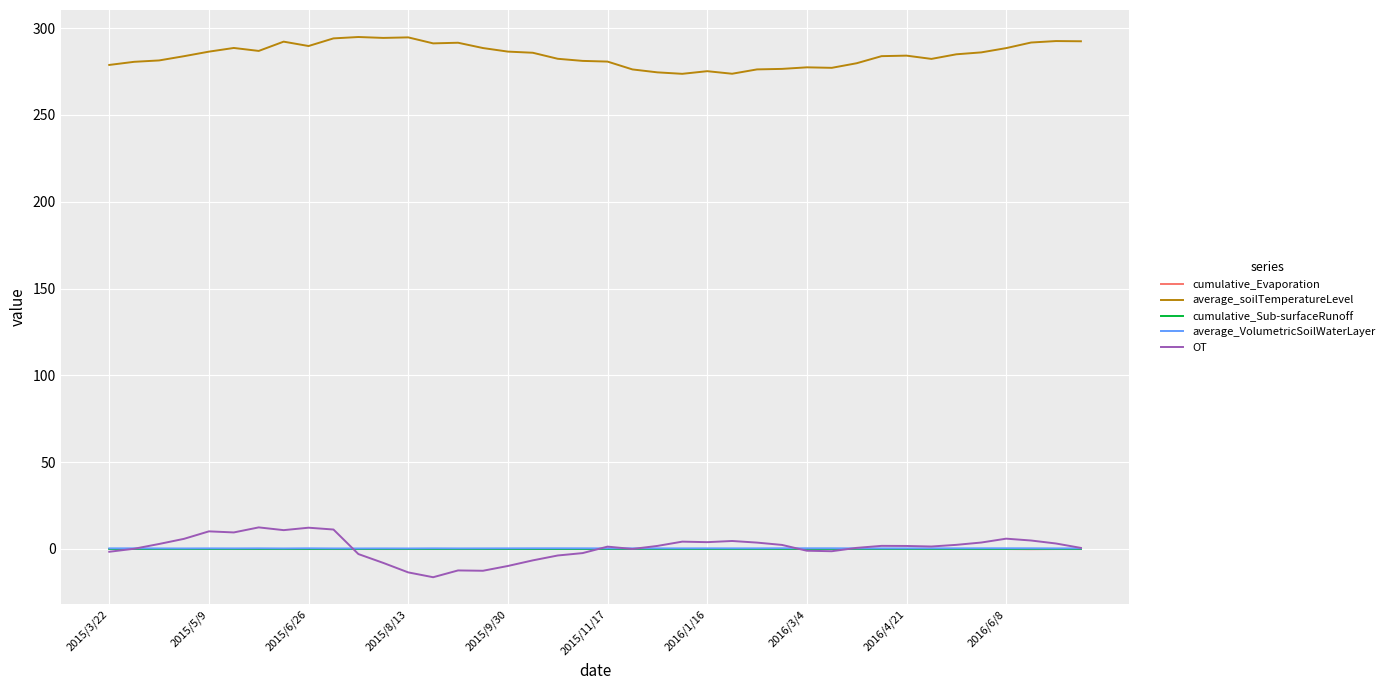

Which series has the widest spread of values?

OT